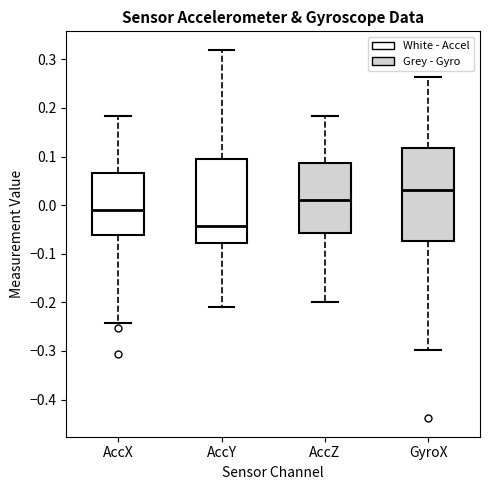

Where is the lower edge of the box for AccX on the y-axis? The values are not printed on the chart, so give them approximately, as read against the axis.

-0.06